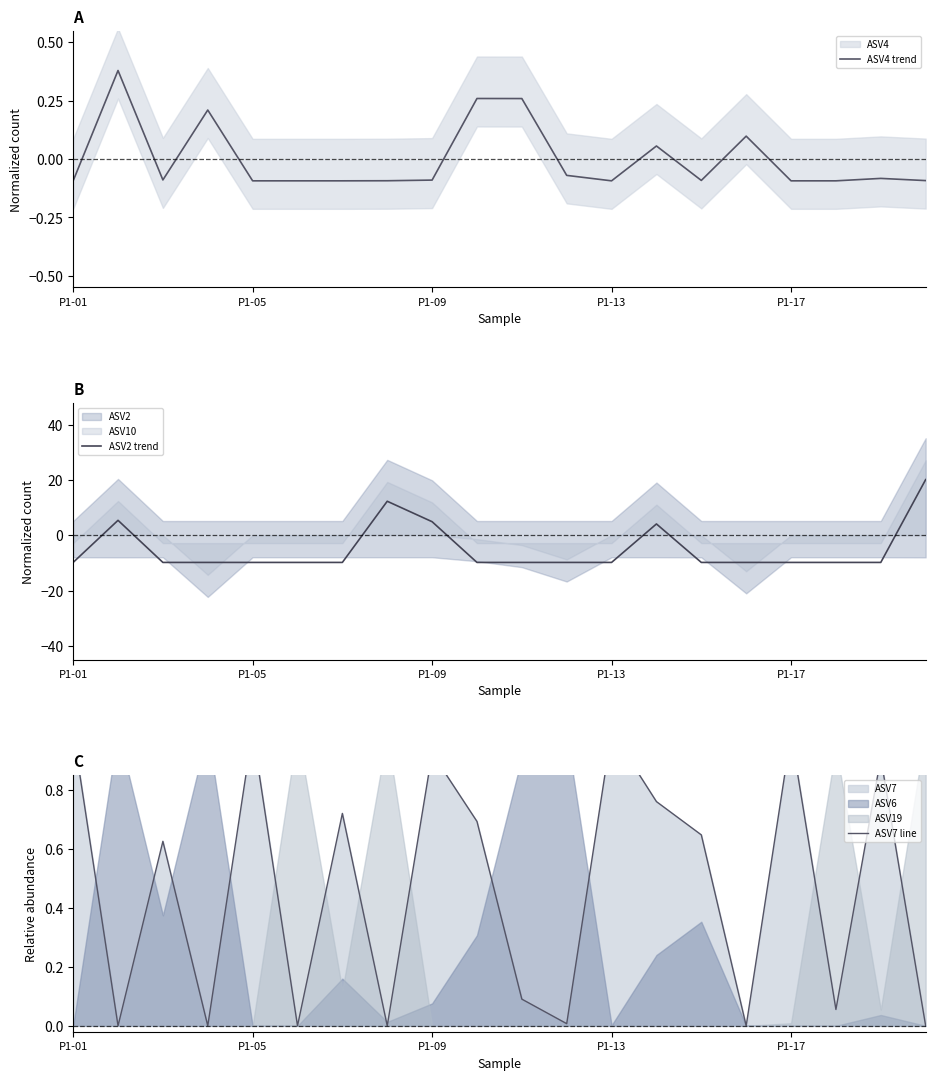

Reading left to right, transcribe all the data shown in this chart.

ASV4 trend: -0.1	0.4	-0.1	0.2	-0.1	-0.1	-0.1	-0.1	-0.1	0.3	0.3	-0.1	-0.1	0.1	-0.1	0.1	-0.1	-0.1	-0.1	-0.1
ASV2 trend: -9.8	5.4	-9.8	-9.8	-9.8	-9.8	-9.8	12.4	4.9	-9.8	-9.8	-9.8	-9.8	4.1	-9.8	-9.8	-9.8	-9.8	-9.8	20.2
ASV7 line: 1.0	0.0	0.6	0.0	1.0	0.0	0.7	0.0	0.9	0.7	0.1	0.0	1.0	0.8	0.6	0.0	1.0	0.1	0.9	0.0